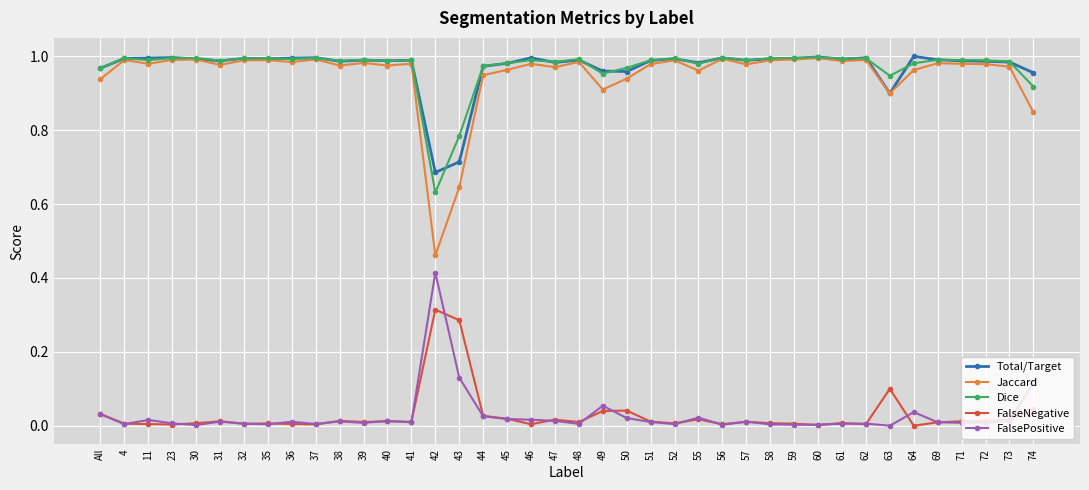

Which series has the widest spread of values?

Jaccard